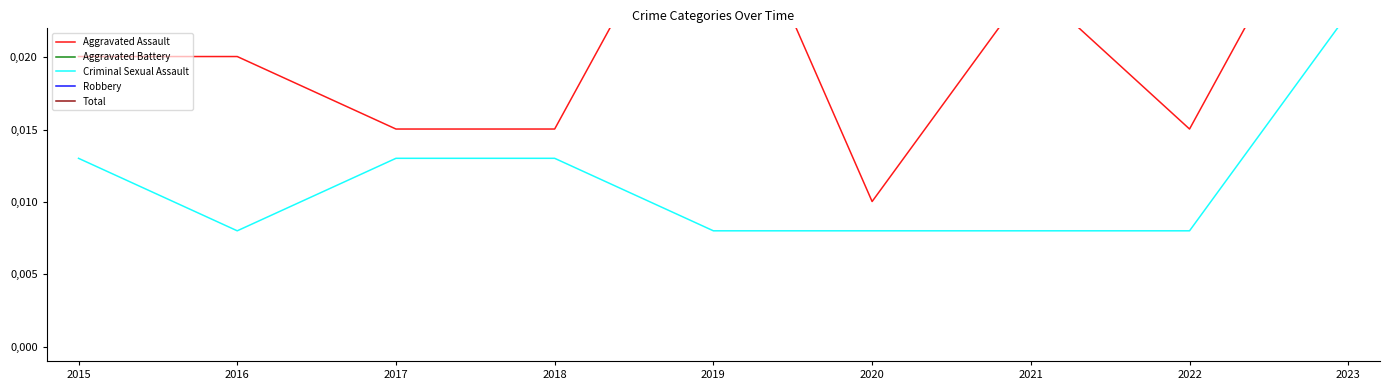

At which category does Total reach its first local valley?

2017